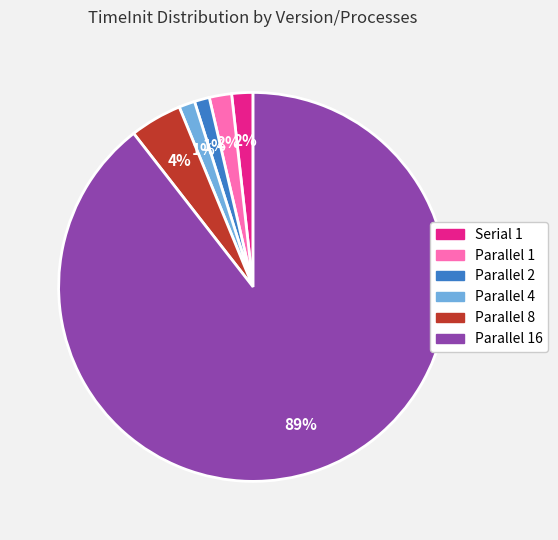

Does any single category account for the majority?

Yes